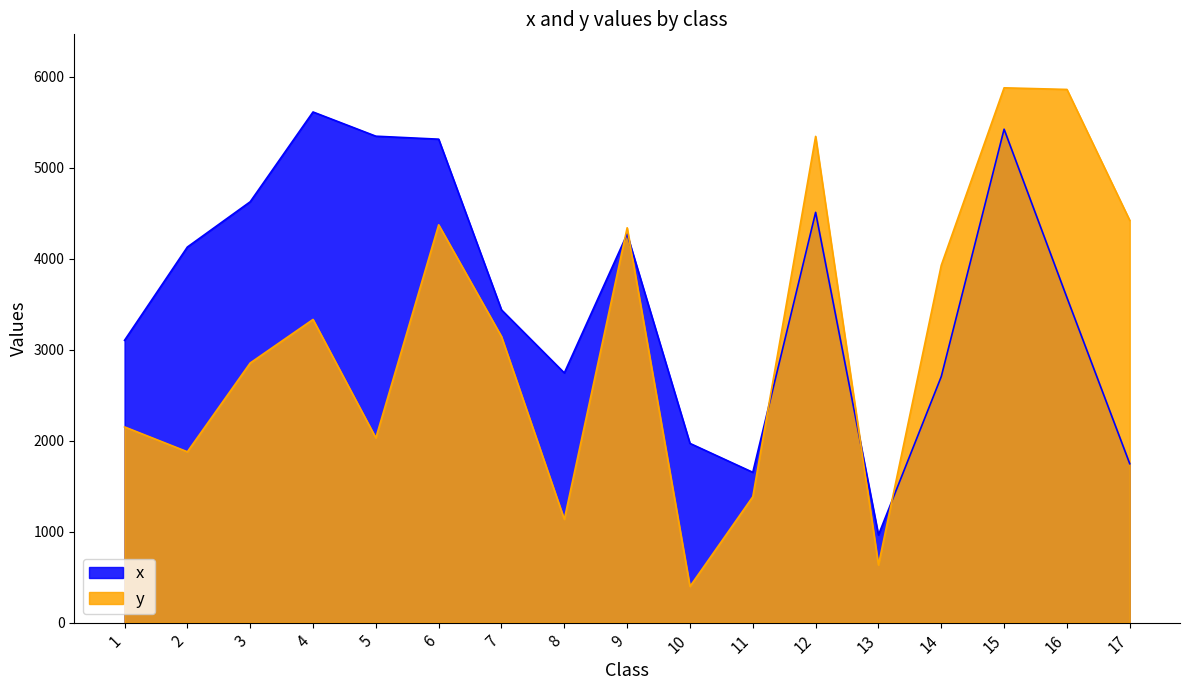

The value of x  at 6 is 5311.8. True or false?

True